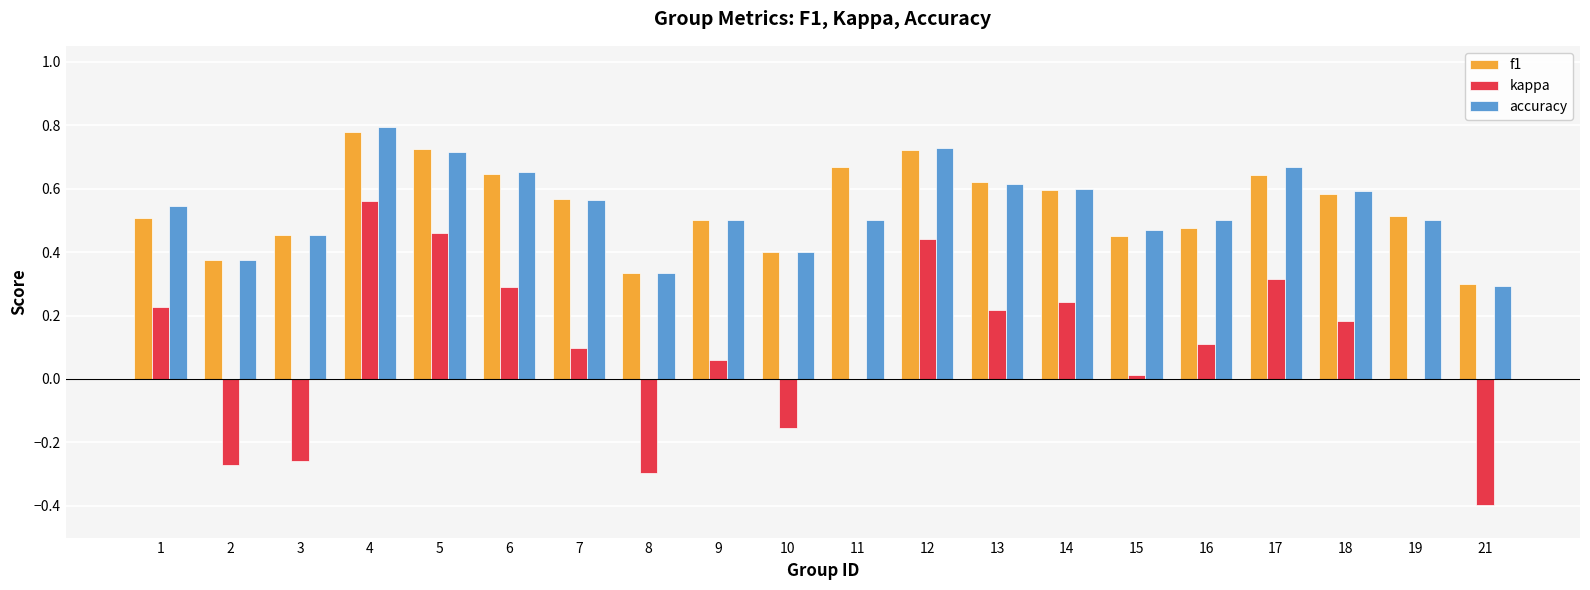

The value of accuracy at 5 is 1.2. True or false?

False